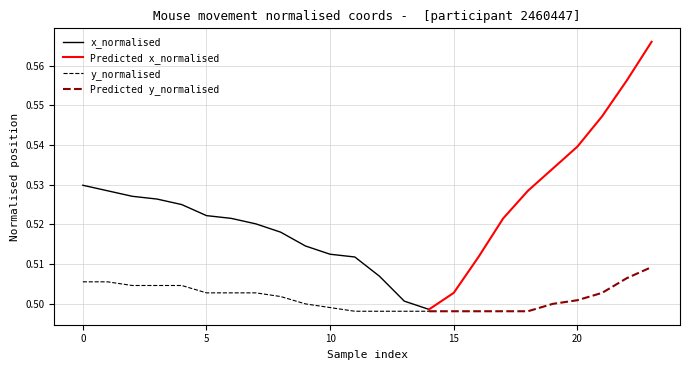

Is the value of x_normalised at 0 greater than the value of y_normalised at 13?

Yes